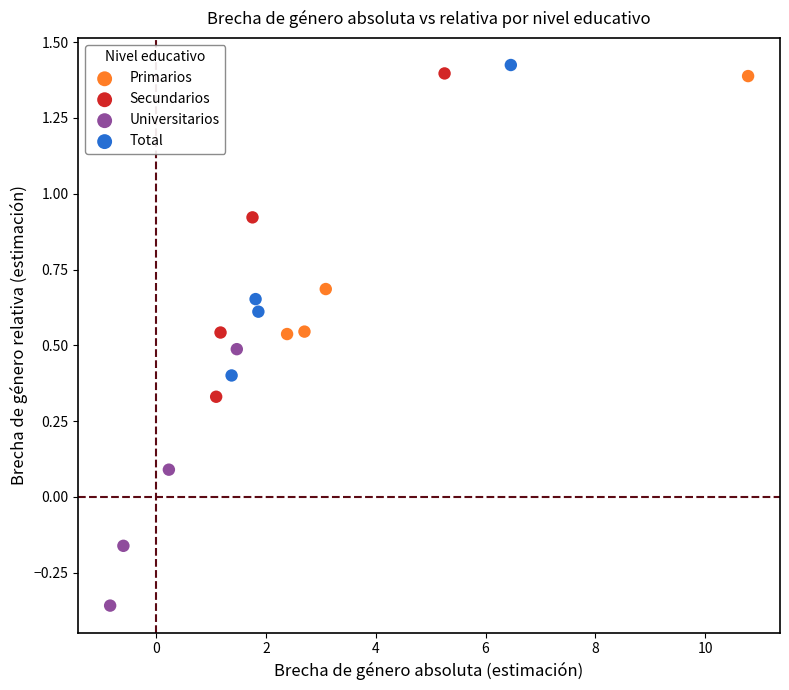

What are all the series names shown in the legend?

Primarios, Secundarios, Universitarios, Total